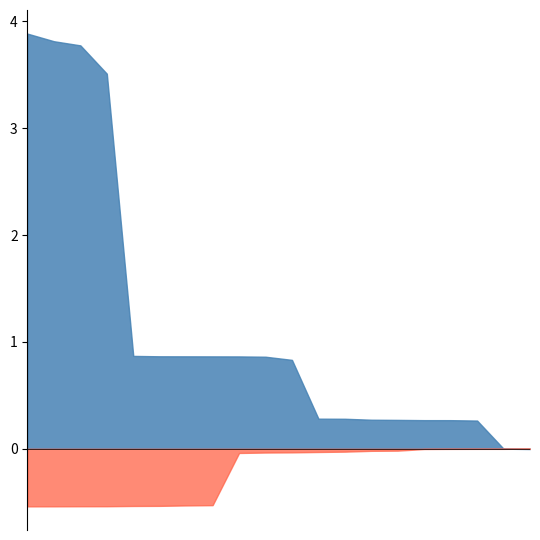

What is the difference between the maximum and minimum values in the Best series?

3.9